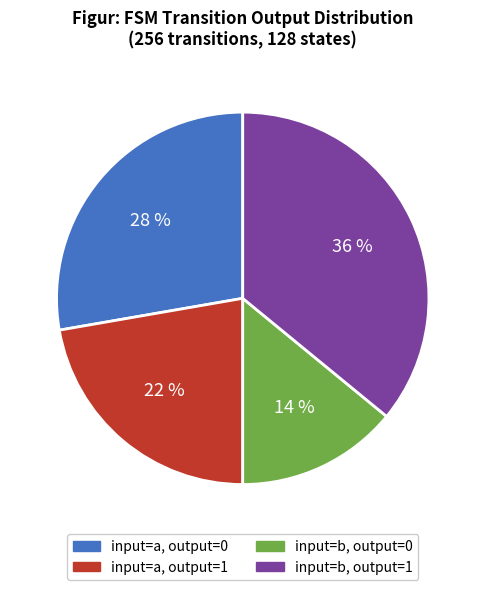

To the nearest percent, what is the difference between the largest and smallest slice percentages?

22%